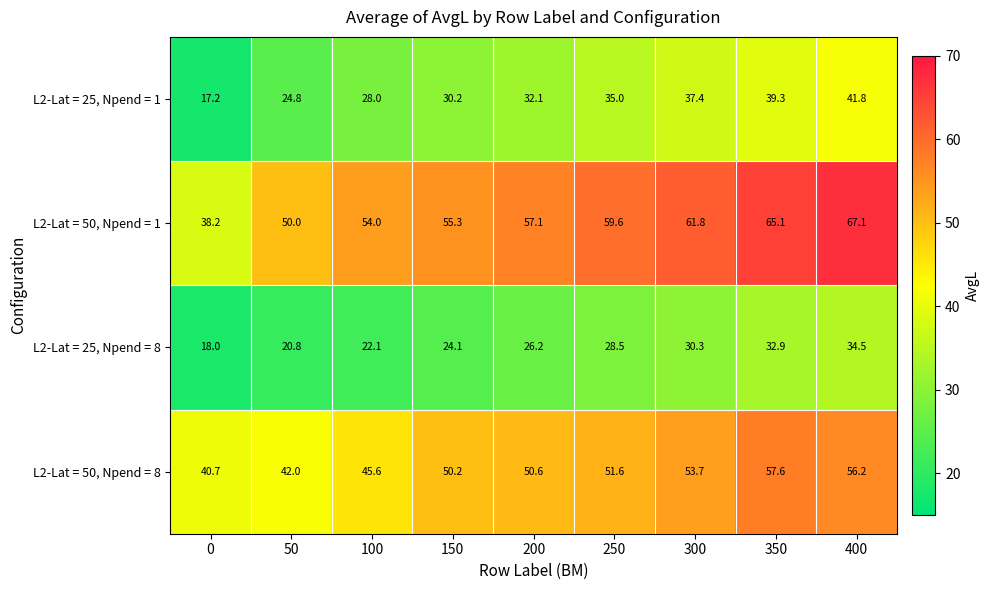

Rank the series at 0 from highest to lowest value.

L2-Lat = 50, Npend = 8, L2-Lat = 50, Npend = 1, L2-Lat = 25, Npend = 8, L2-Lat = 25, Npend = 1